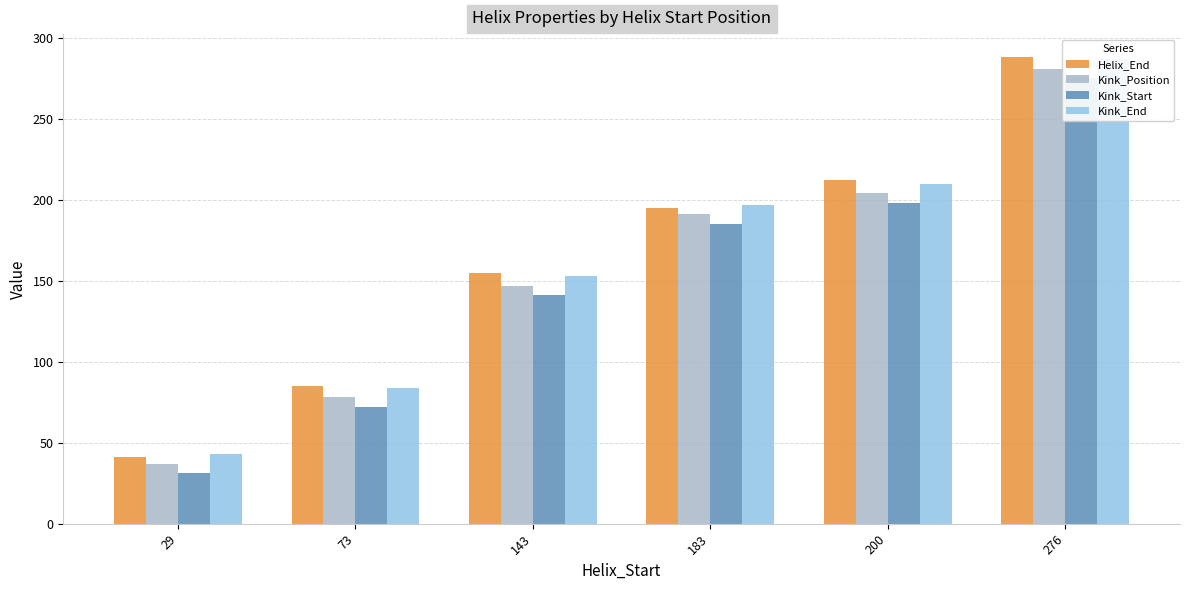

Which series changed the most between 143 and 183?

Kink_Position